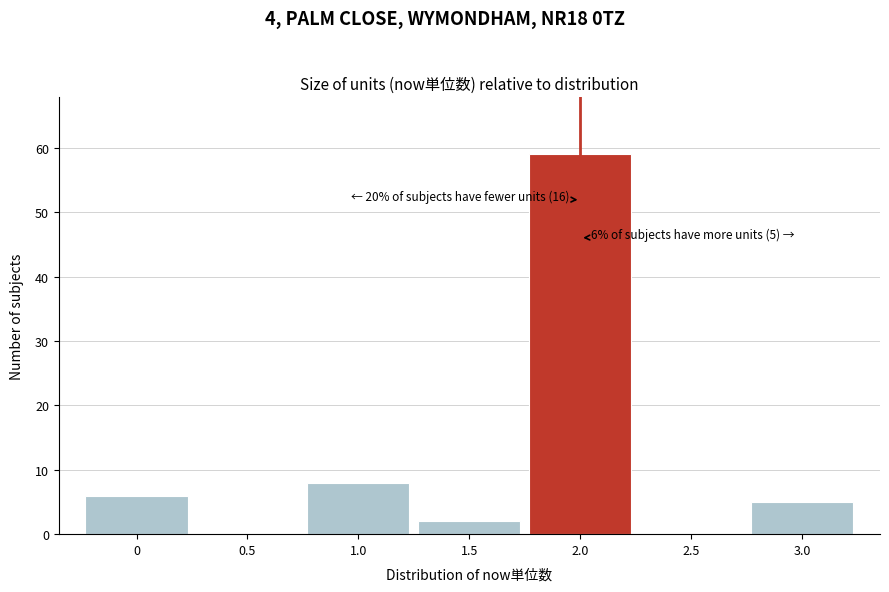

Reading left to right, extract all data points from this chart.

0=6	0.5=0	1.0=8	1.5=2	2.0=59	2.5=0	3.0=5